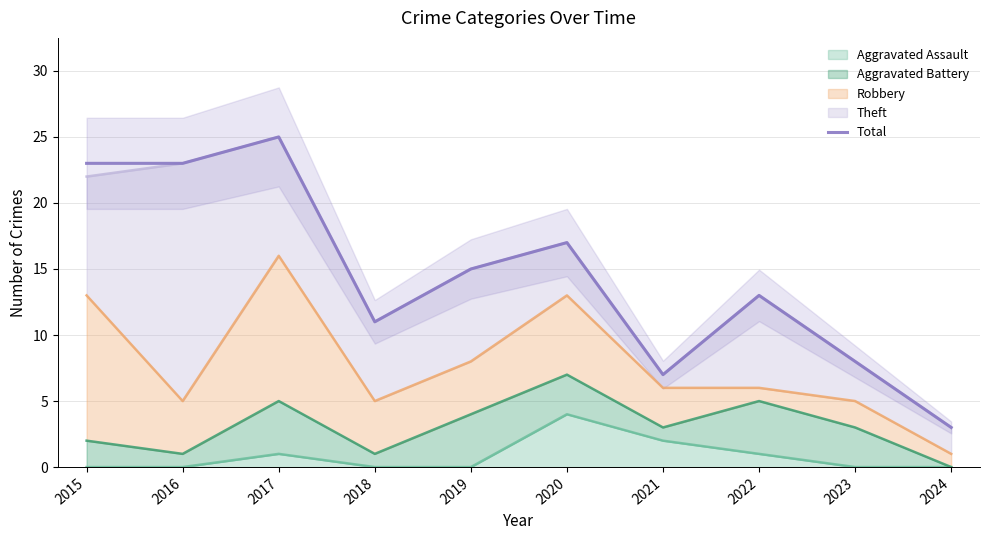

How many data points are above 15?

4